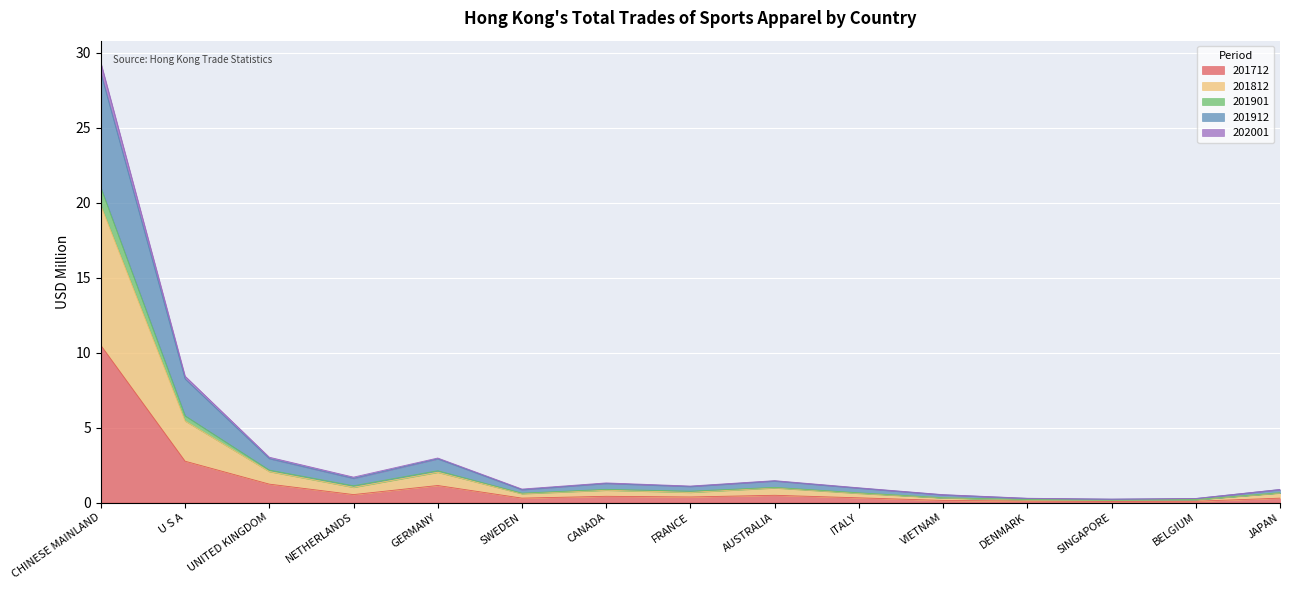

At which category does 202001 reach its first local peak?

GERMANY